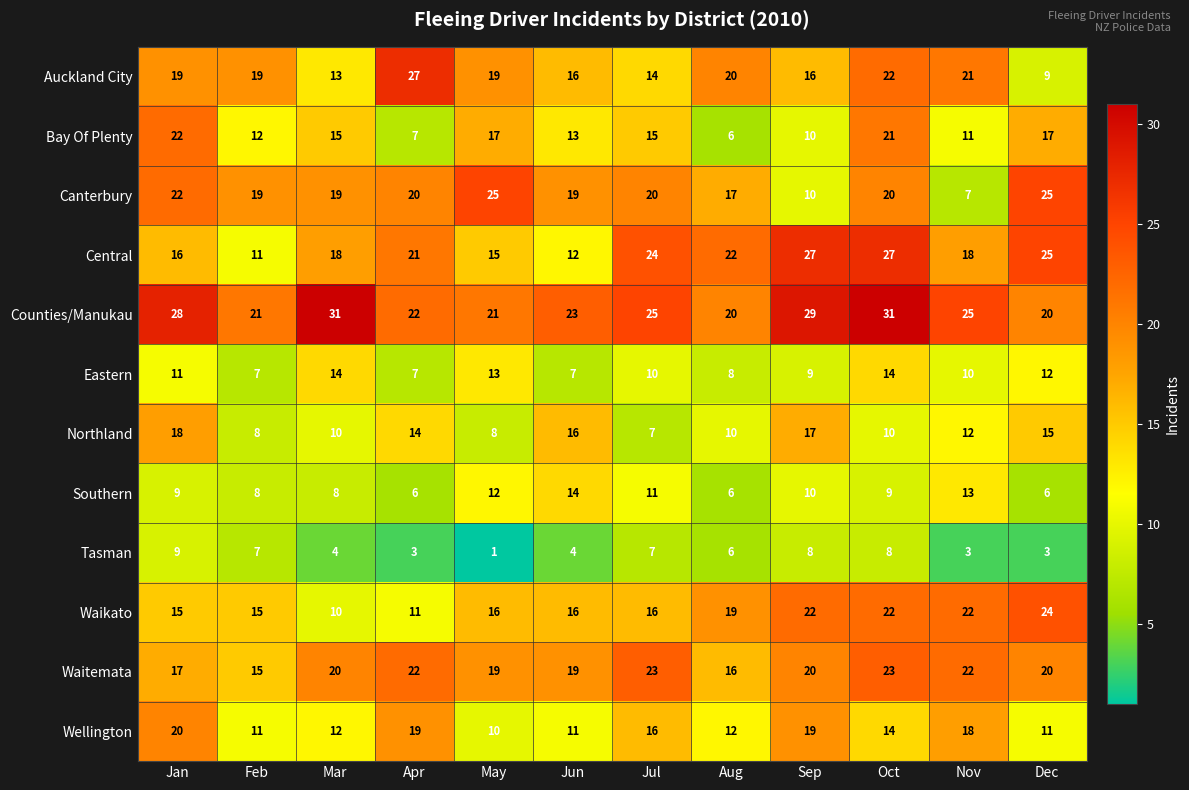

What is the spread (max minus min) of values at Jan?

19